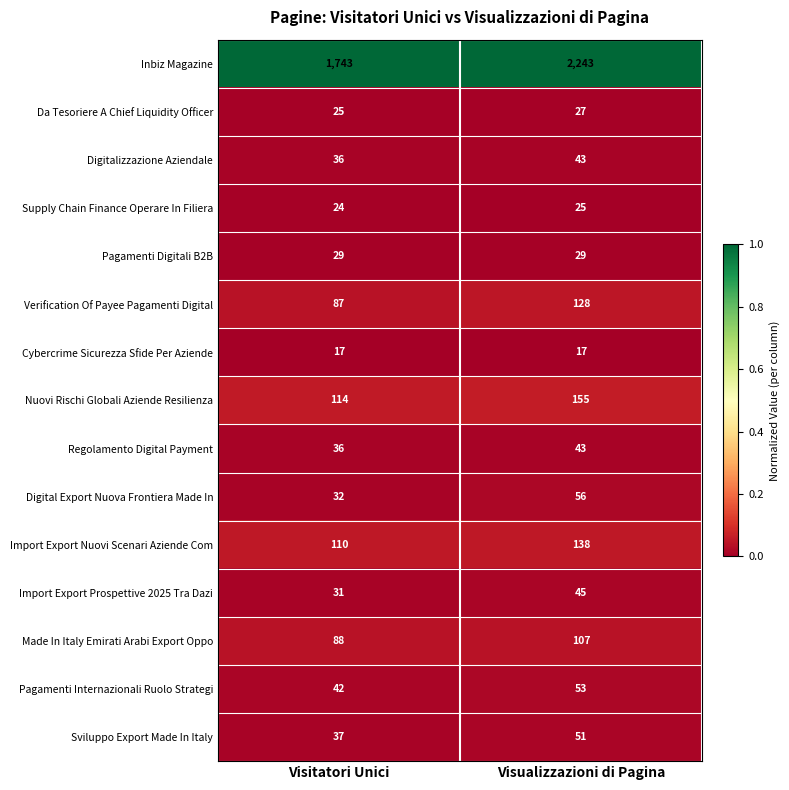

Which series has the largest total across all categories?

Inbiz Magazine